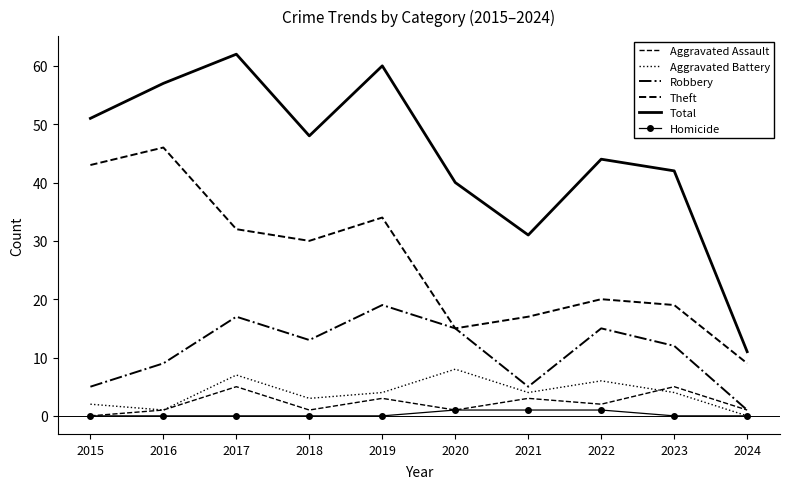

Which series has the largest range (max minus min)?

Total